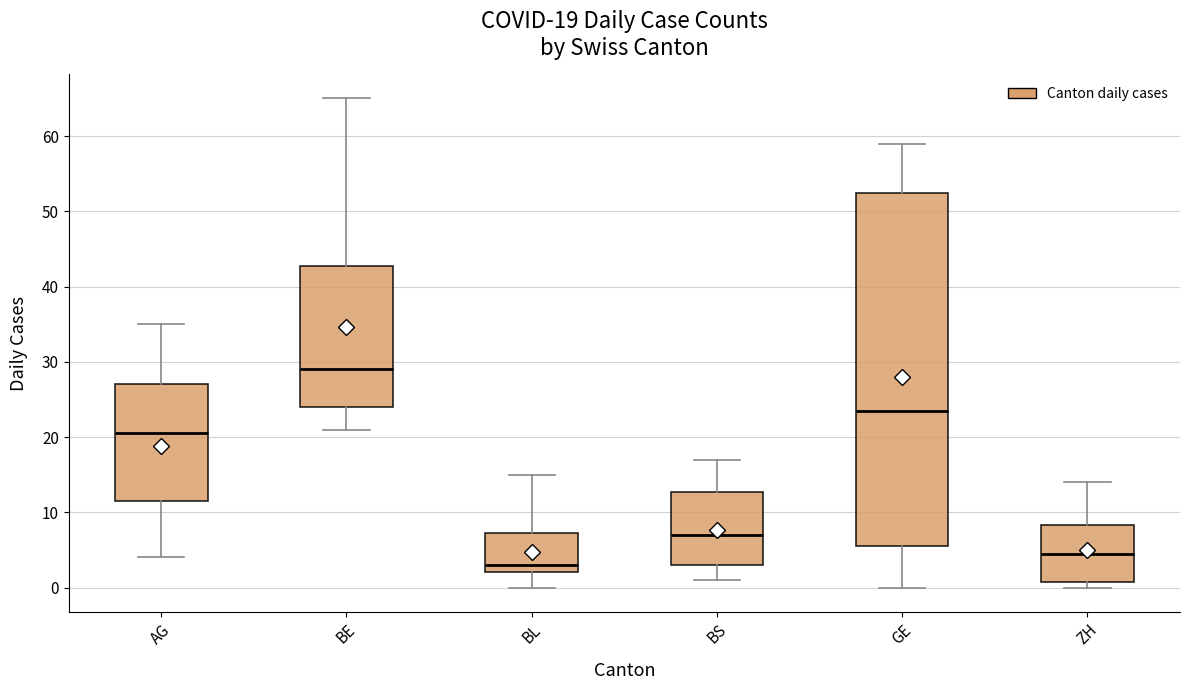

Which box is the tallest, from its lower edge to its upper edge?

GE